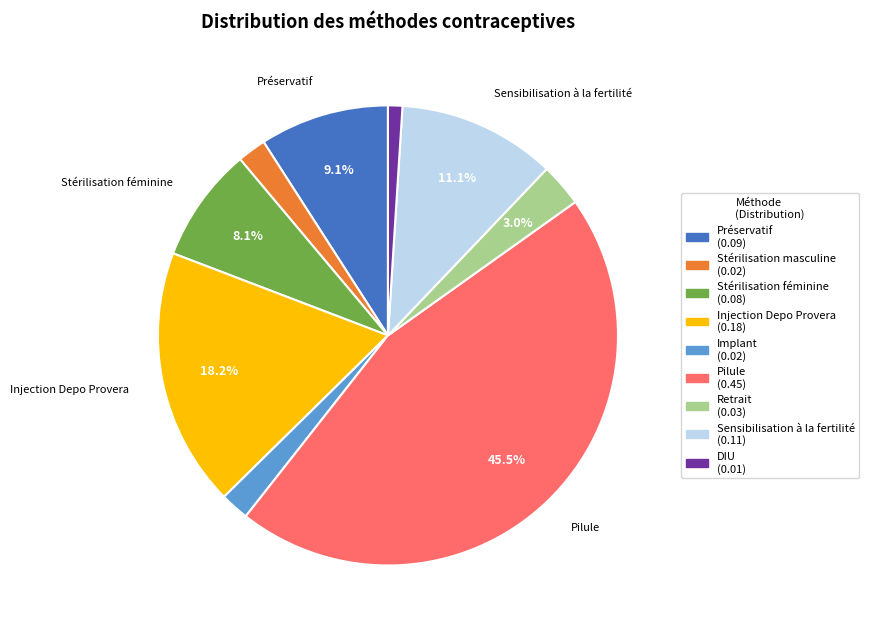

Which has a higher value, Sensibilisation à la fertilité or Pilule?

Pilule